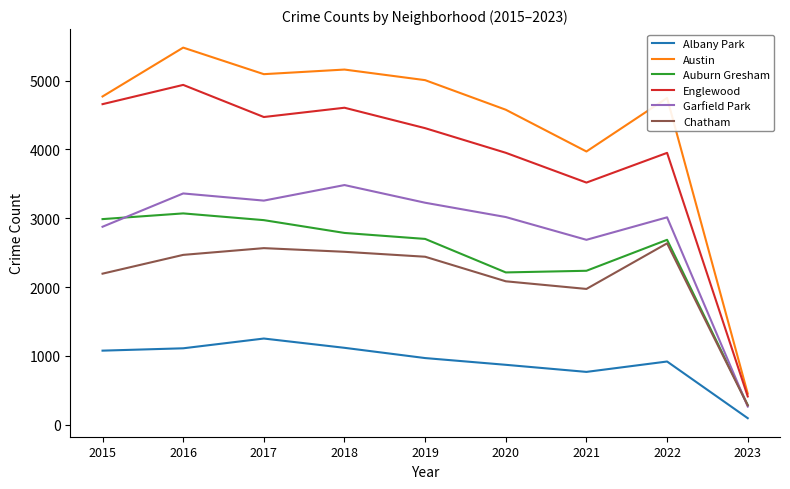

True or false: Garfield Park and Austin cross at least once.

False